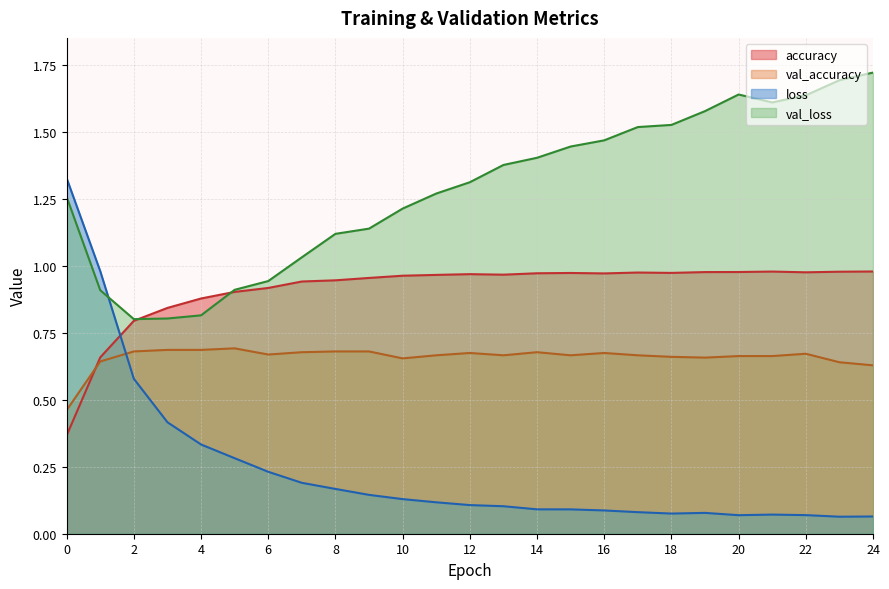

At which category does accuracy reach its first local peak?

12